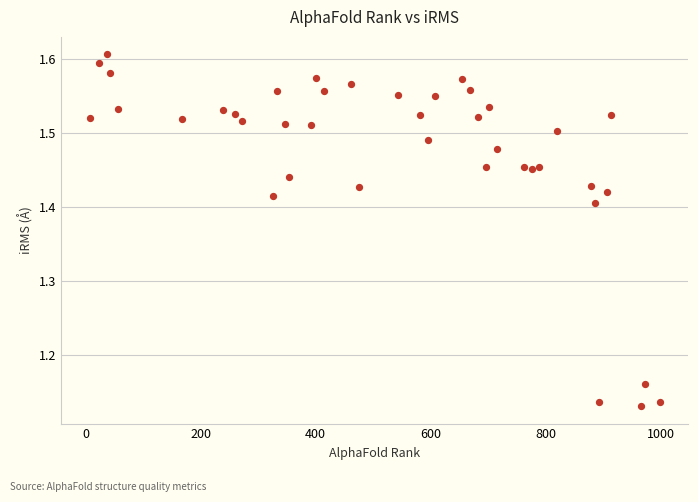

What is the range of X values (max minus min)?

991.0